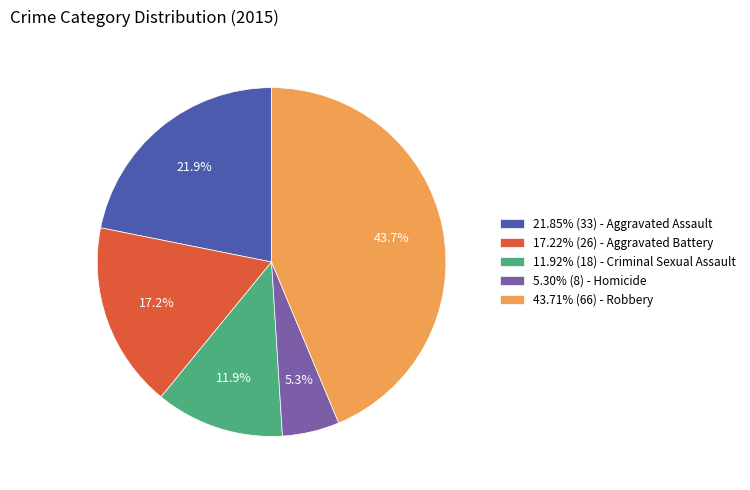

How many slices are in this pie chart?

5